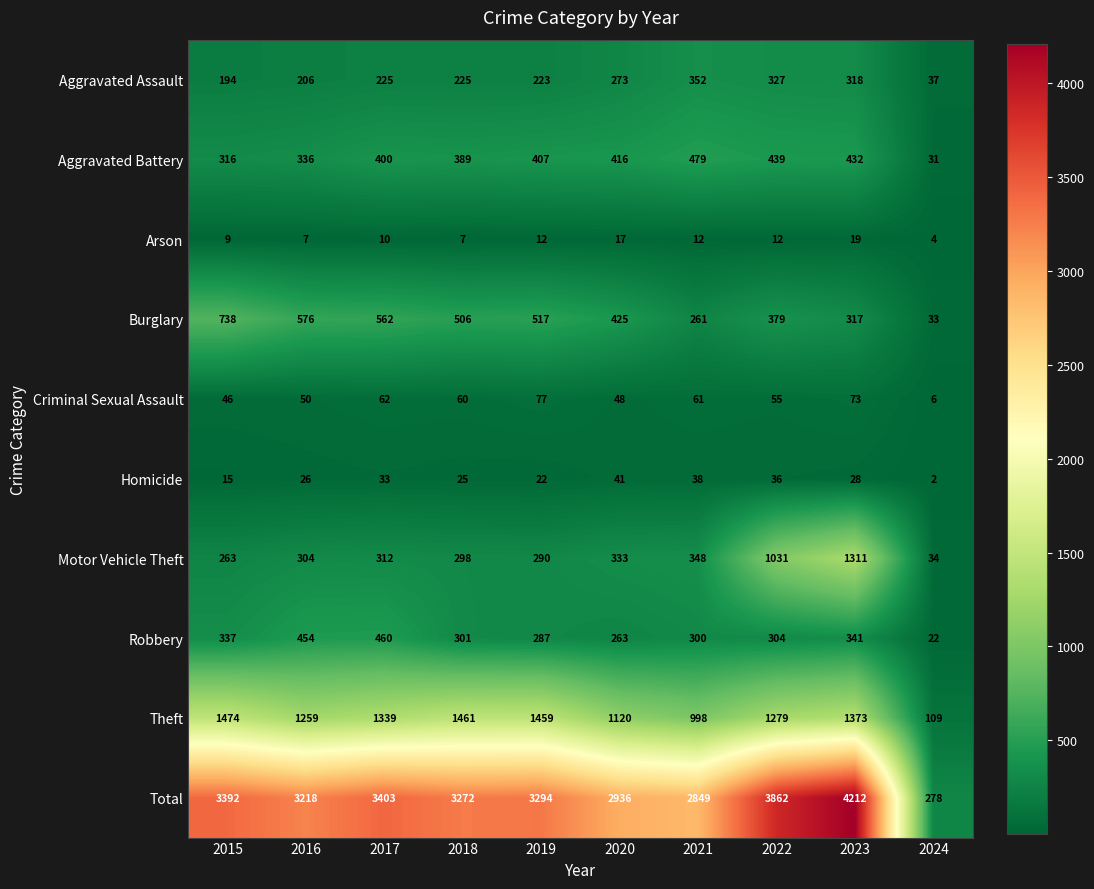

At which category is the sum across all series the highest?

2023